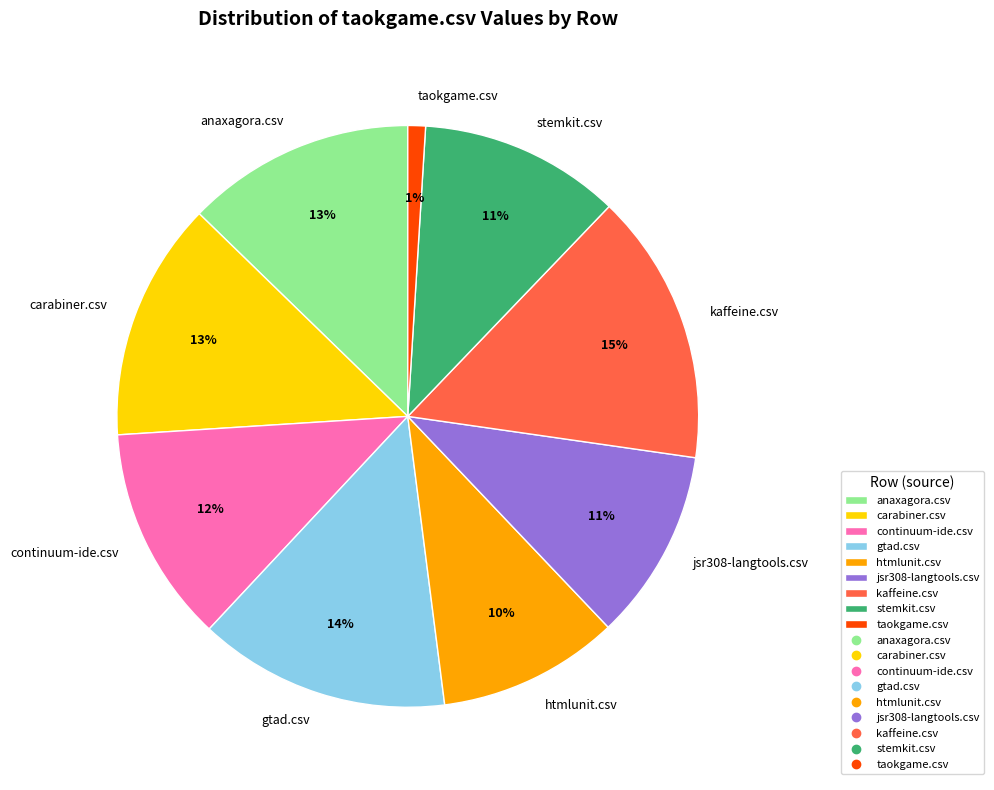

To the nearest percent, what is the difference between the largest and smallest slice percentages?

14%